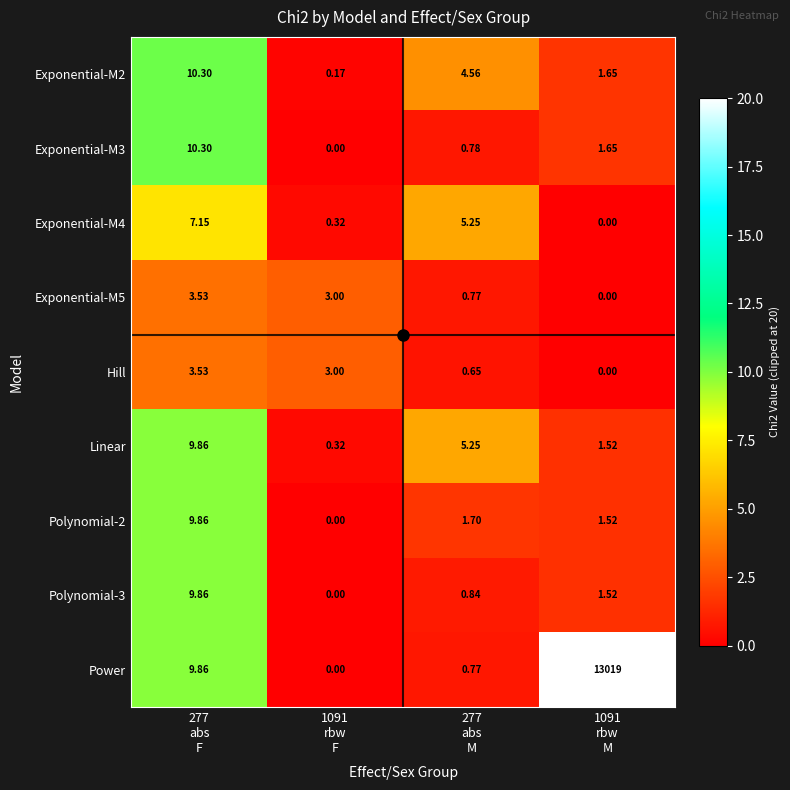

Which series has the largest range (max minus min)?

Power